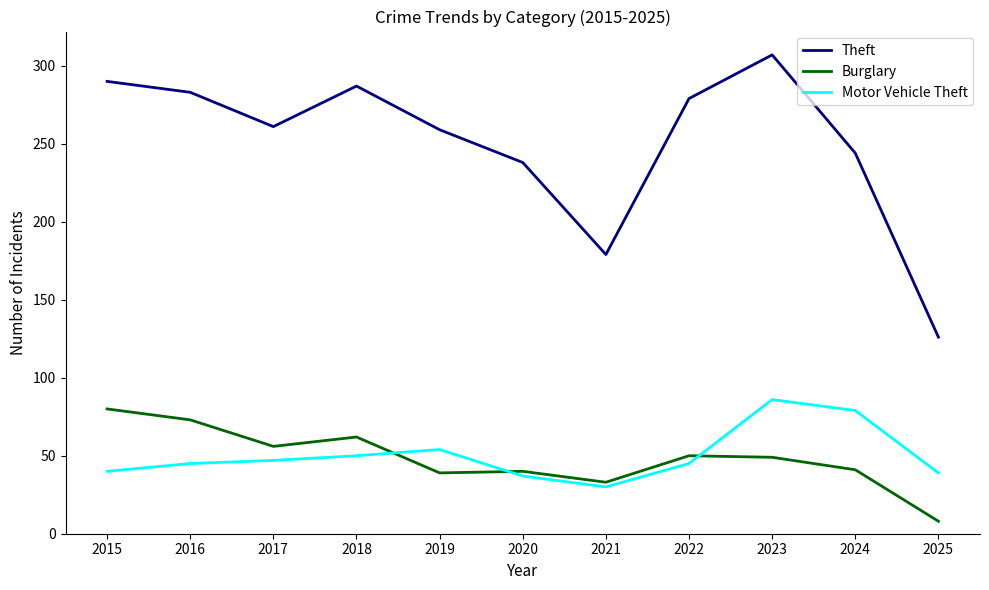

What are all the series names shown in the legend?

Theft, Burglary, Motor Vehicle Theft